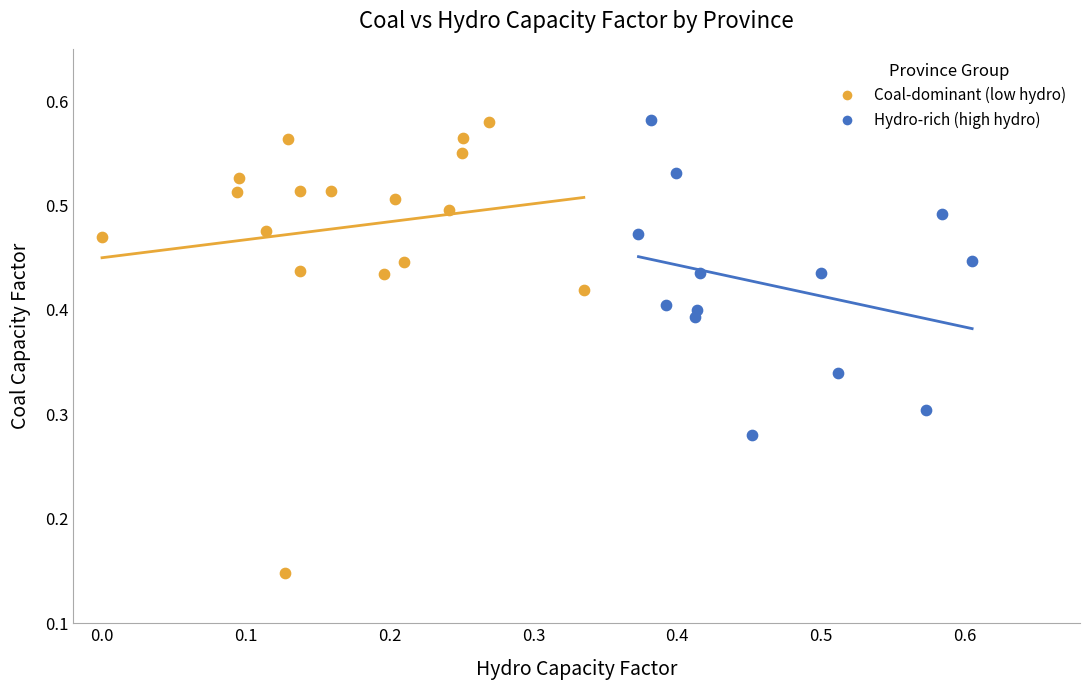

Which series has the largest Y range (max minus min)?

Coal-dominant (low hydro)